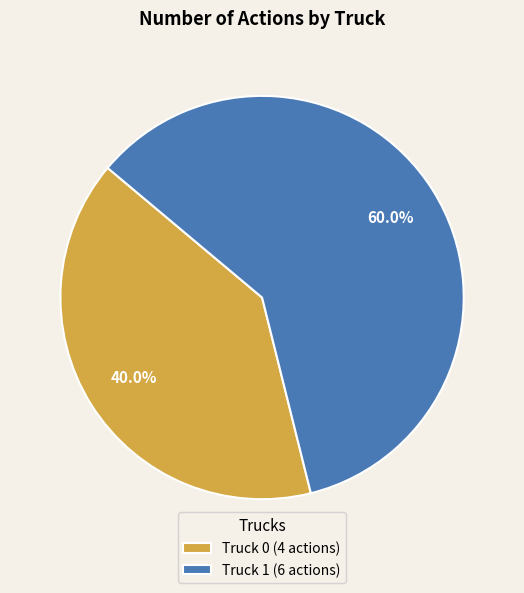

To the nearest percent, what portion does Truck 1 represent?

60%